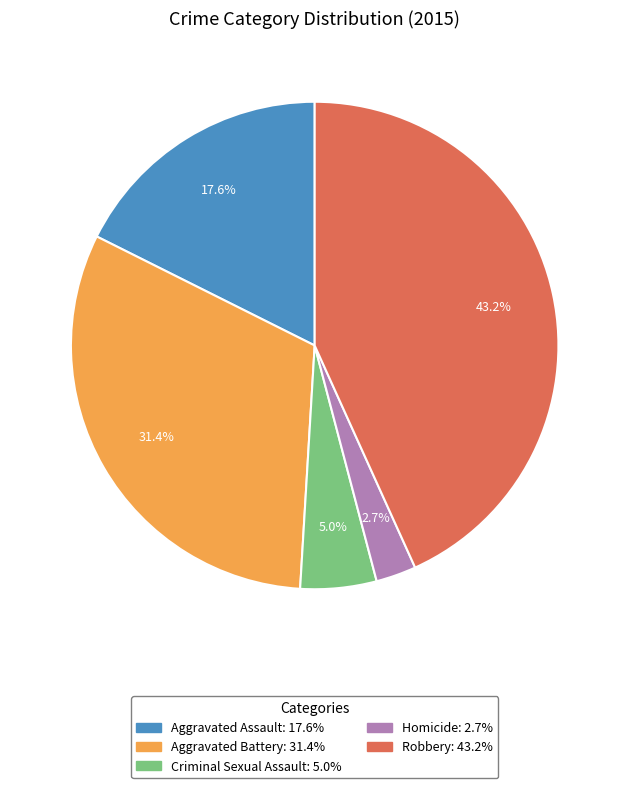

Rank the categories by value from lowest to highest.

Homicide, Criminal Sexual Assault, Aggravated Assault, Aggravated Battery, Robbery